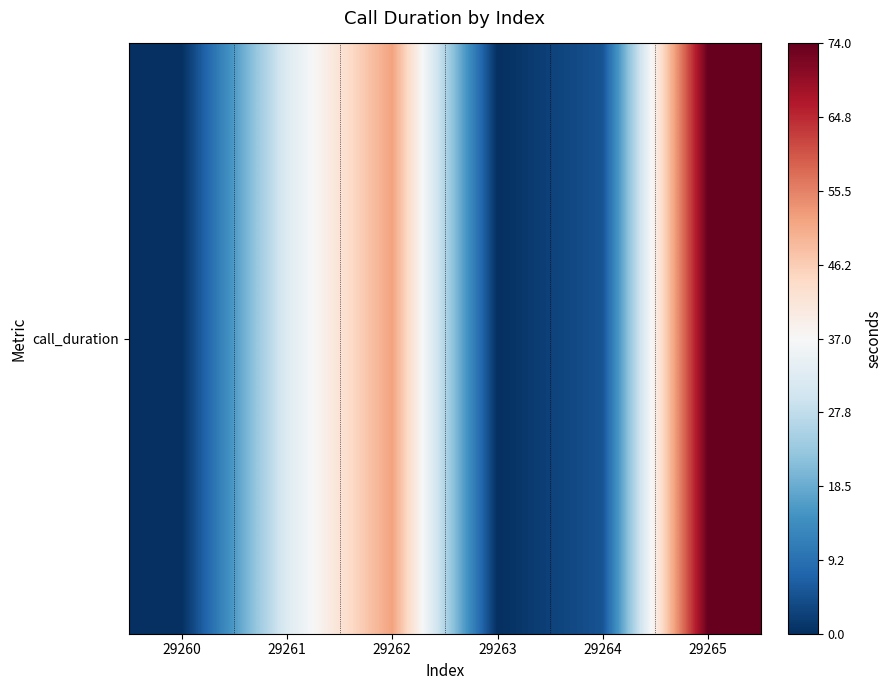

How many positive values are there?

4